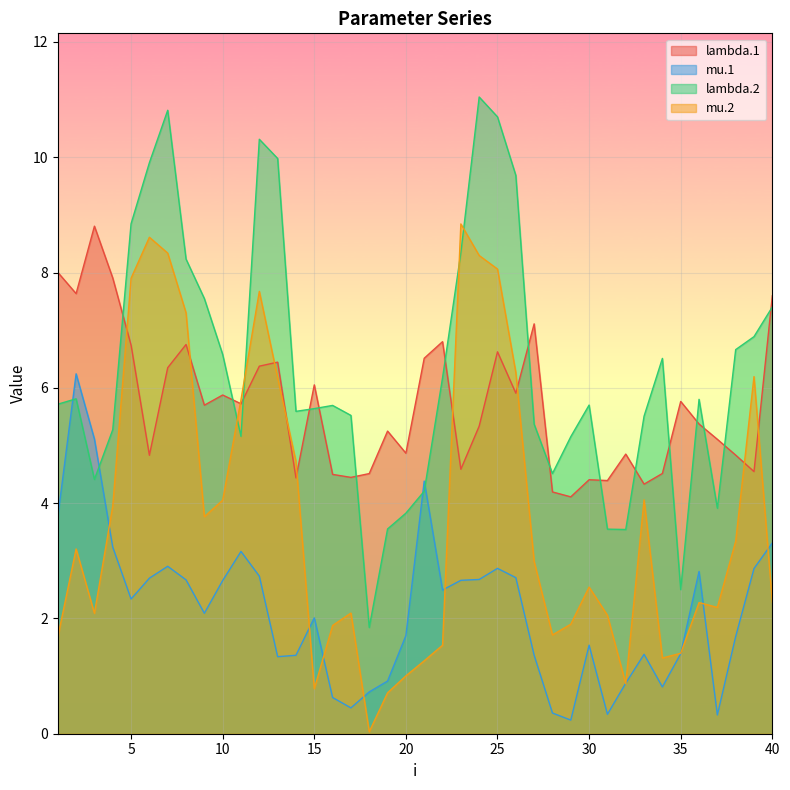

What is the spread (max minus min) of values at 5?

6.5